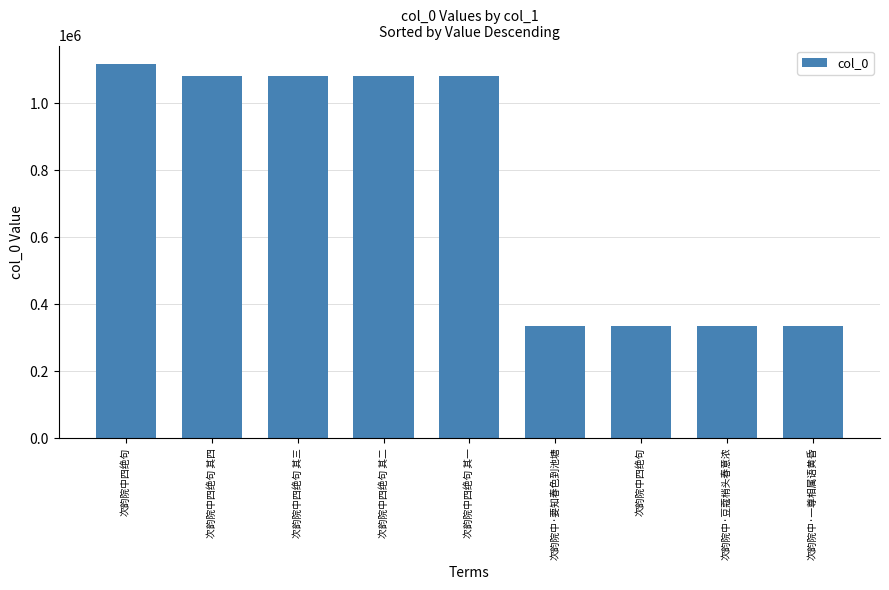

What is the change in value from 次韵院中四绝句 其四 to 次韵院中四绝句 其一?

-3